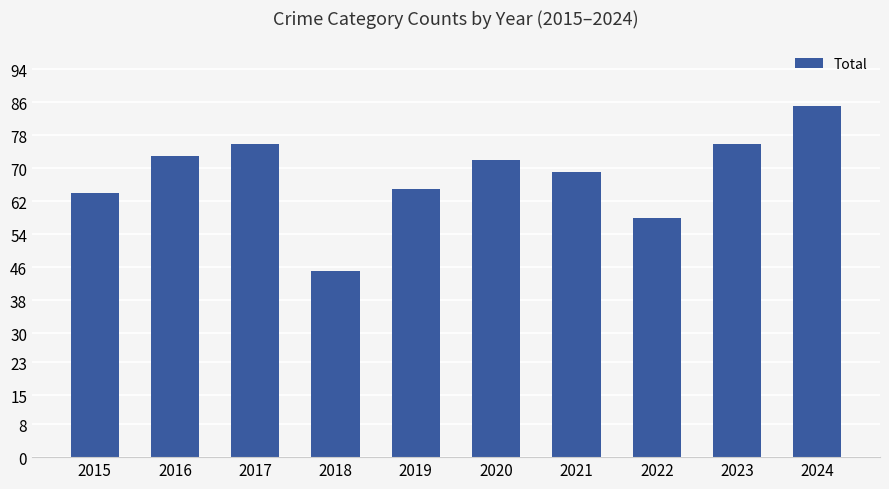

How many data points are less than 72?

5